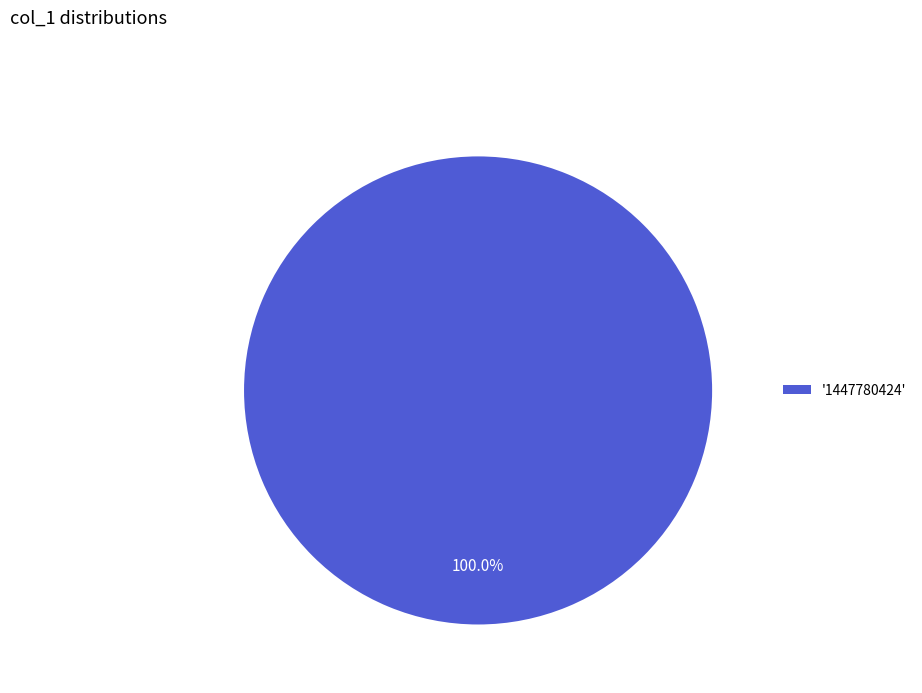

Rank the categories by value from highest to lowest.

'1447780424'